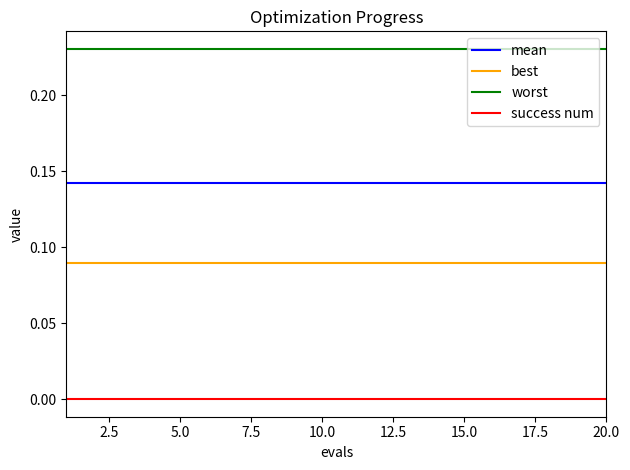

Does the chart display data point markers on the line(s)?

No